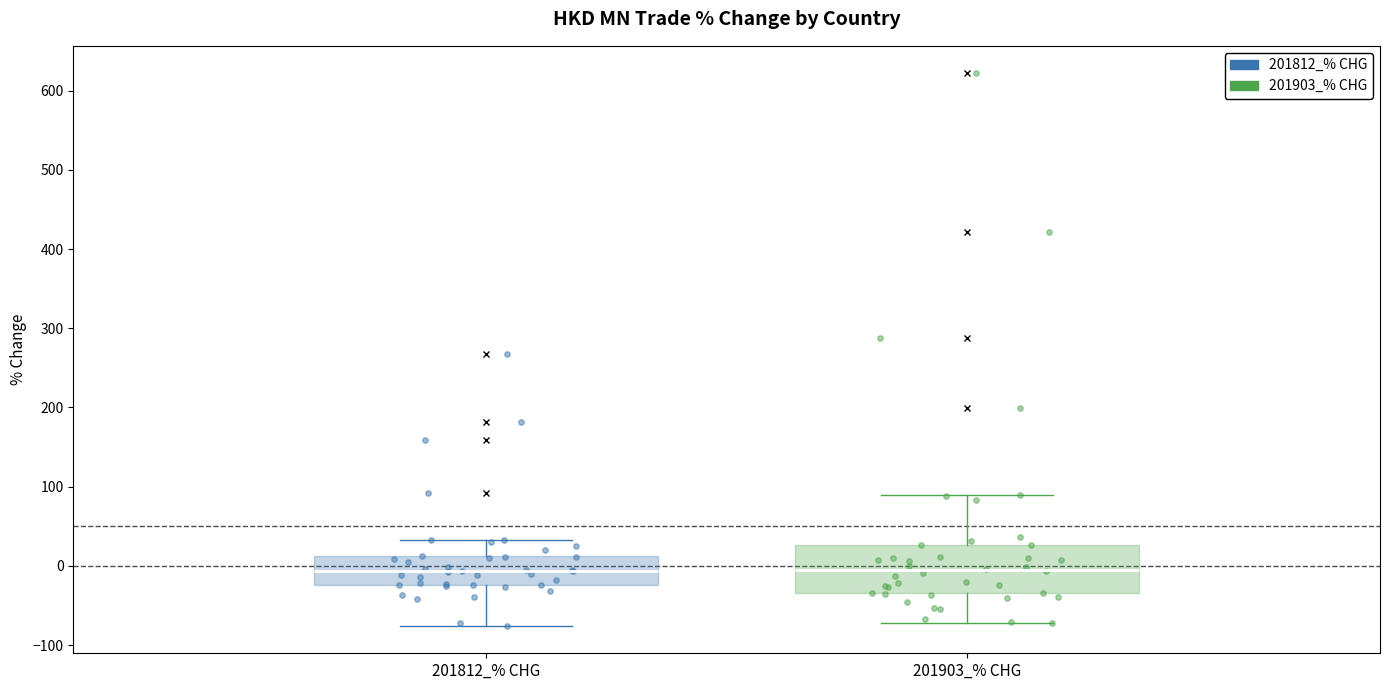

Where is the upper edge of the box for 201812_% CHG on the y-axis? The values are not printed on the chart, so give them approximately, as read against the axis.

10